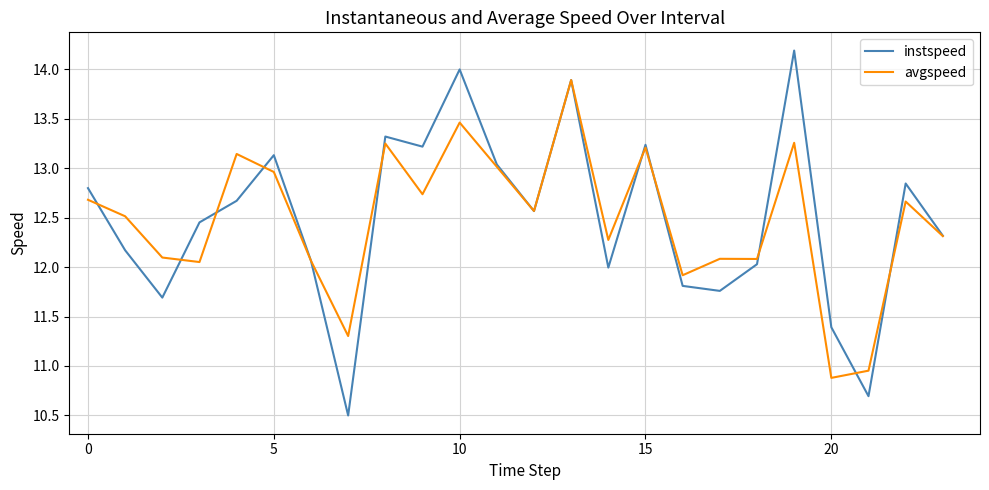

How many interior local peaks does the instspeed series have?

7